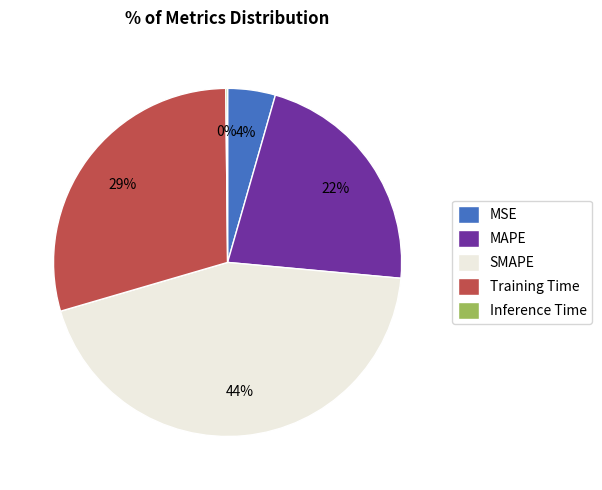

To the nearest percent, what is the combined percentage of MSE and SMAPE?

48%